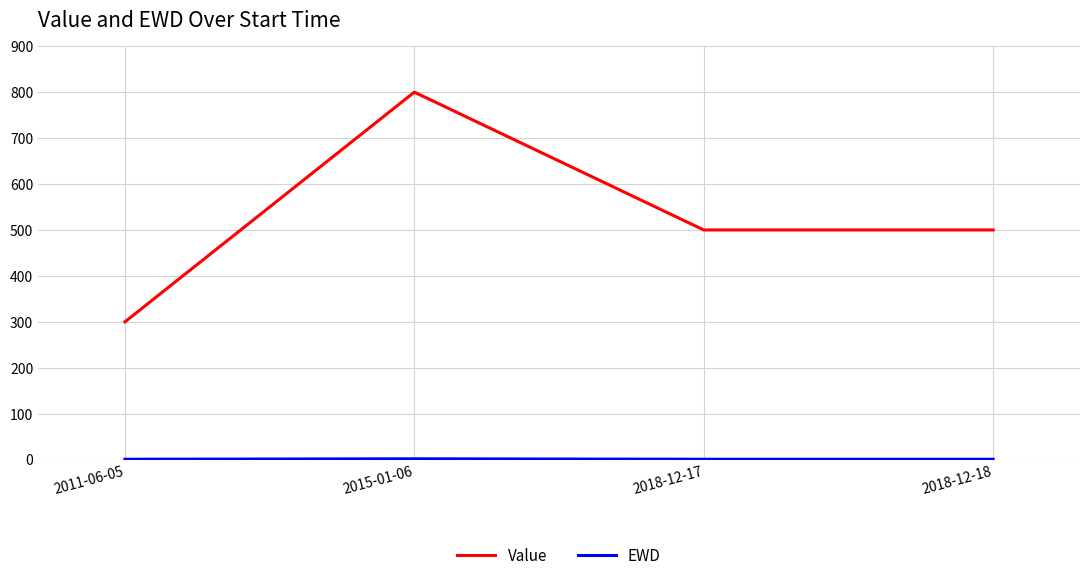

At which label does Value first exceed 500?

2015-01-06